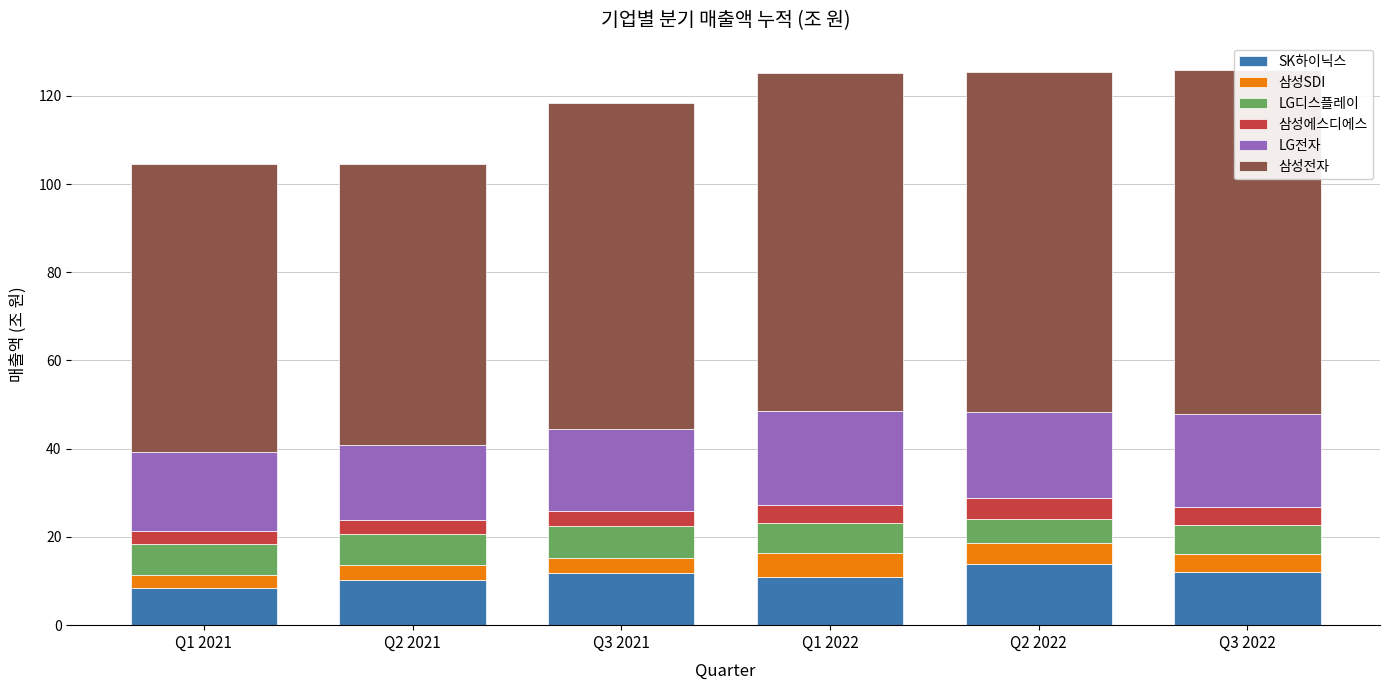

Are the bars horizontal?

No